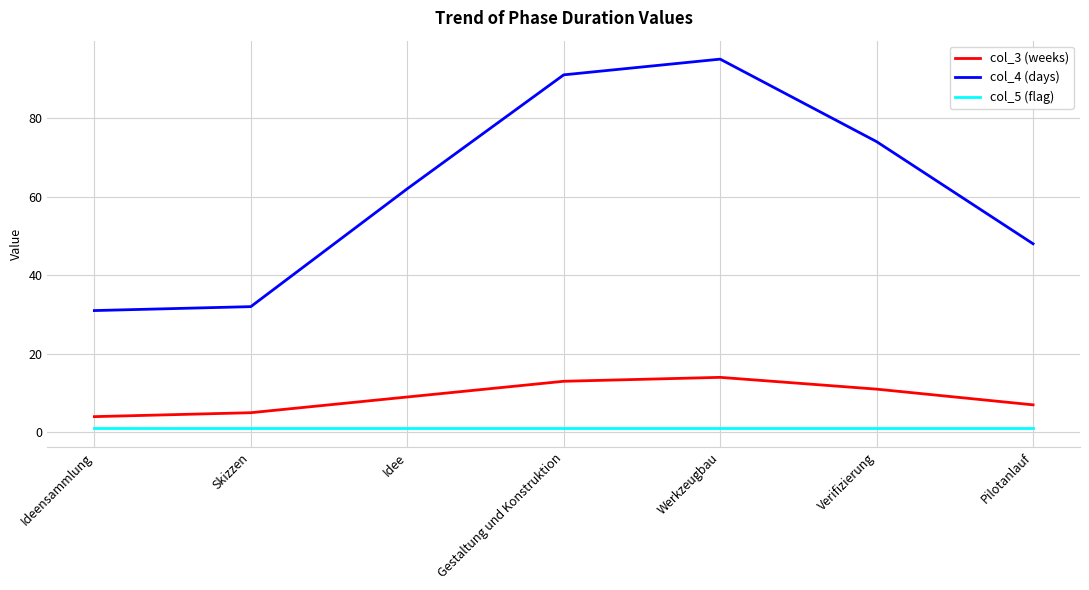

What is the highest value of the col_4 (days) series?

95